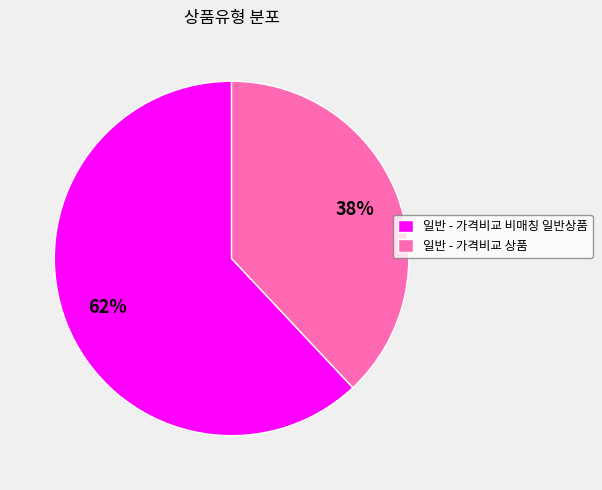

Count the number of slices in the pie.

2